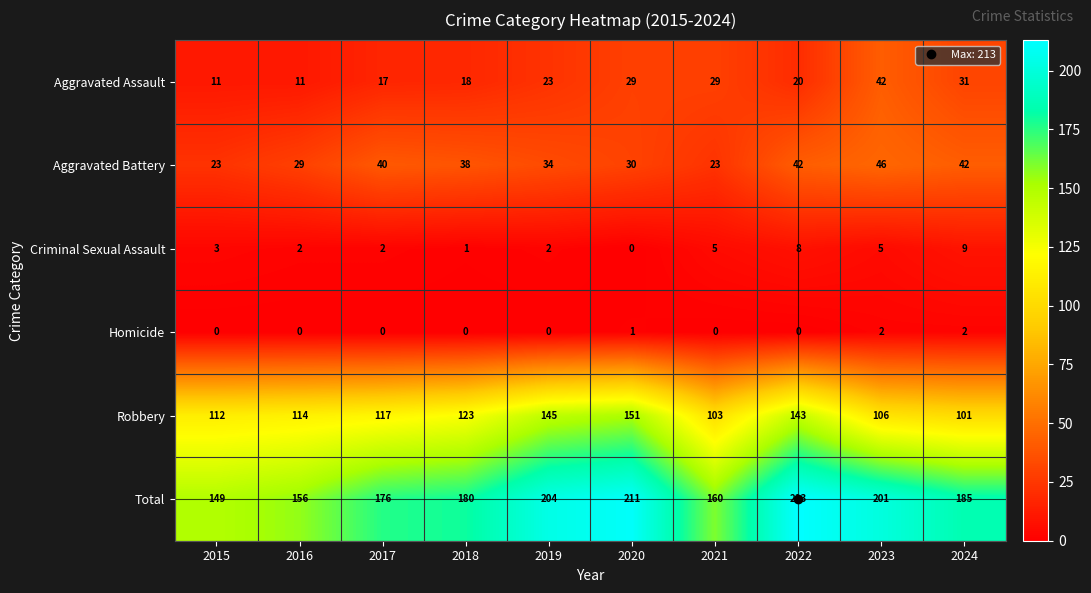

What is the approximate value of Robbery at 2018?

123